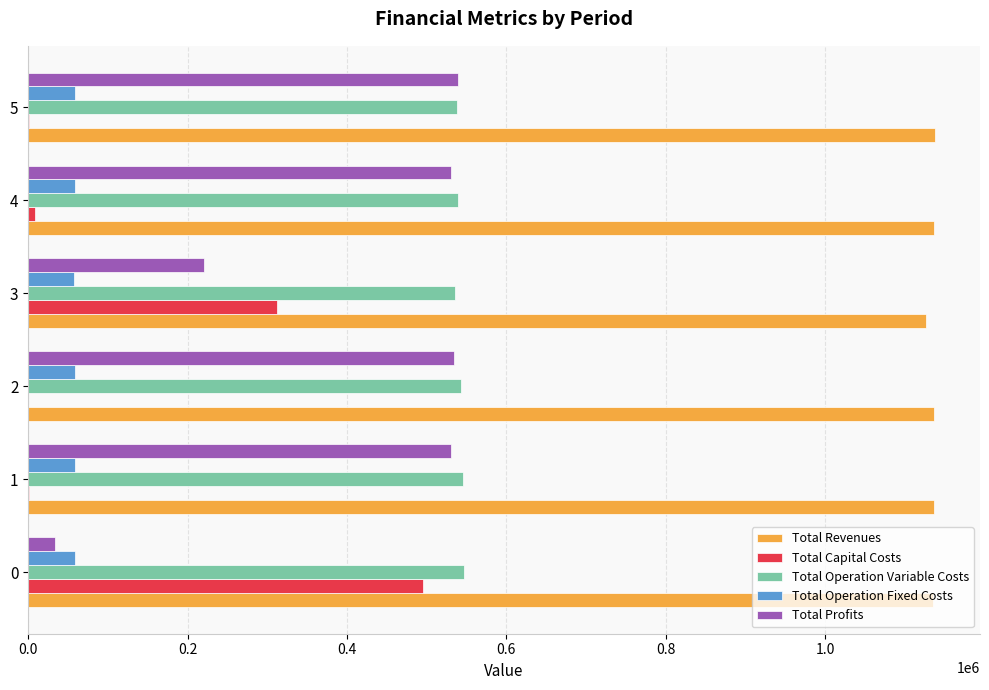

Is it true that Total Profits equals 34089.4 at 0?

True